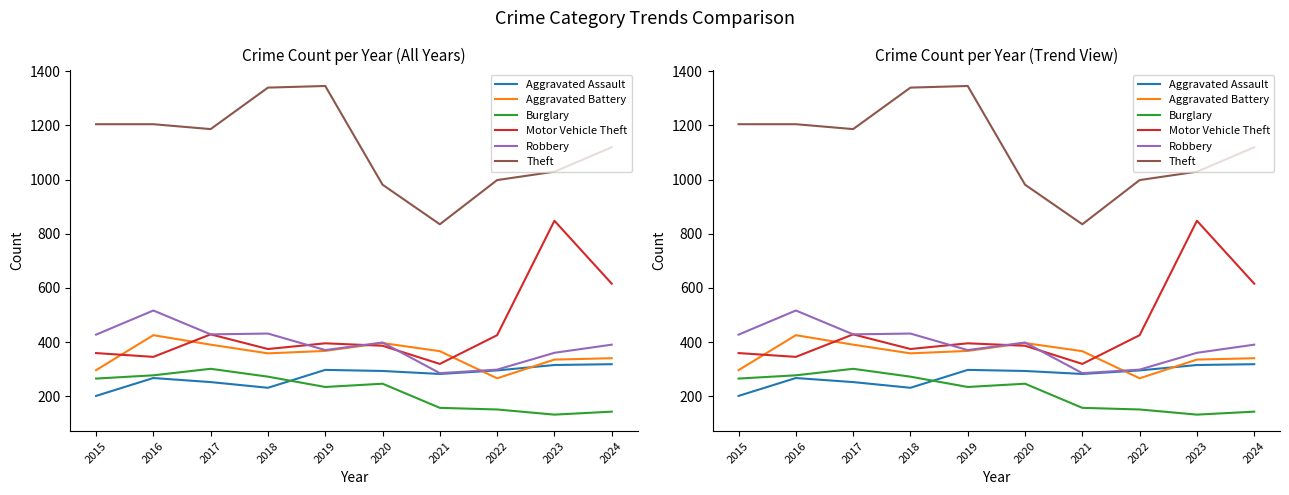

What is the value of the Theft point at the 8th from the left?

998